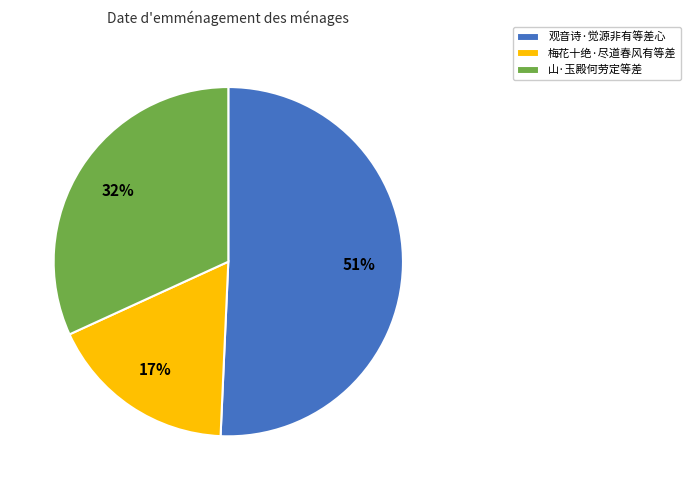

To the nearest percent, what is the average slice percentage?

33%